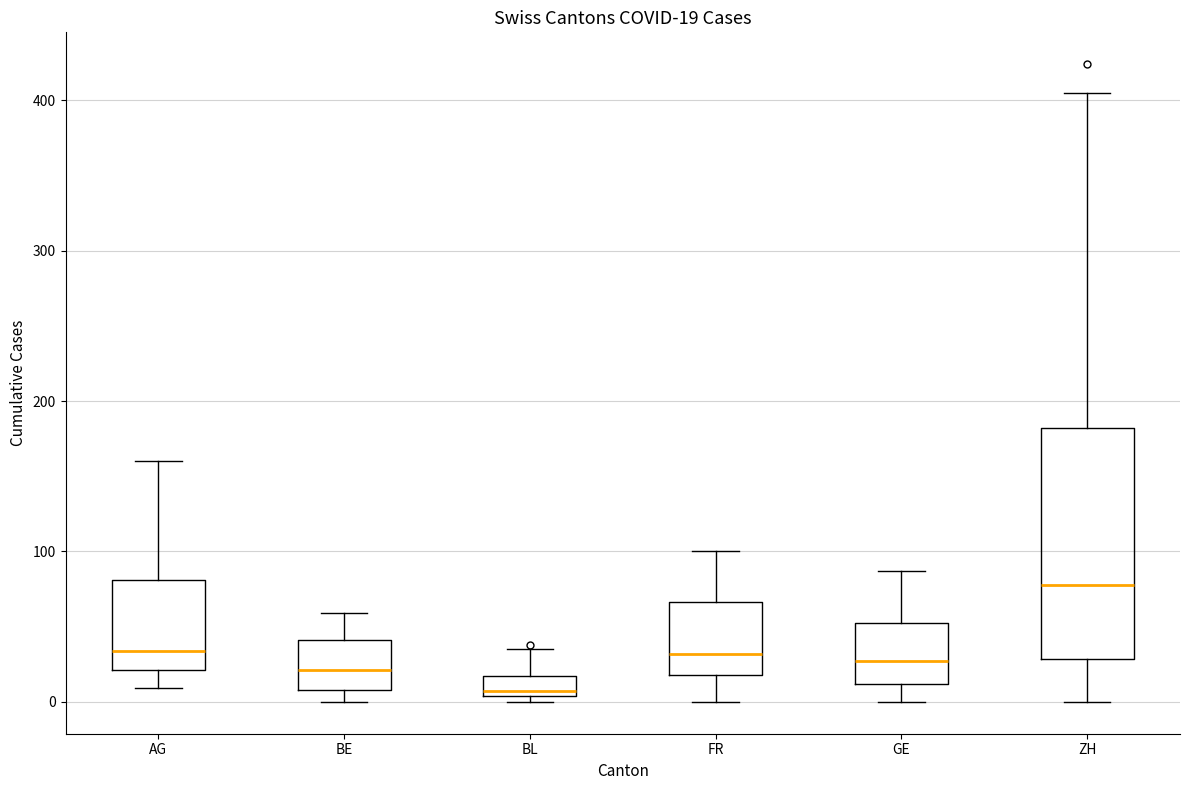

Which box has the highest median line?

ZH